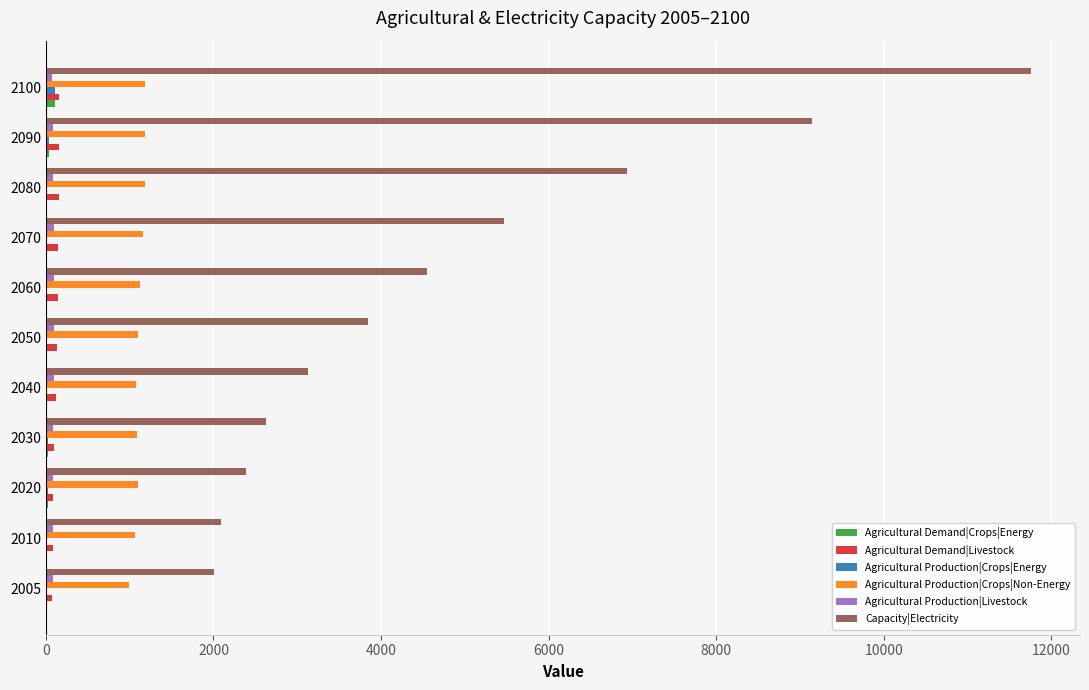

Which series changed the most between 2005 and 2070?

Capacity|Electricity